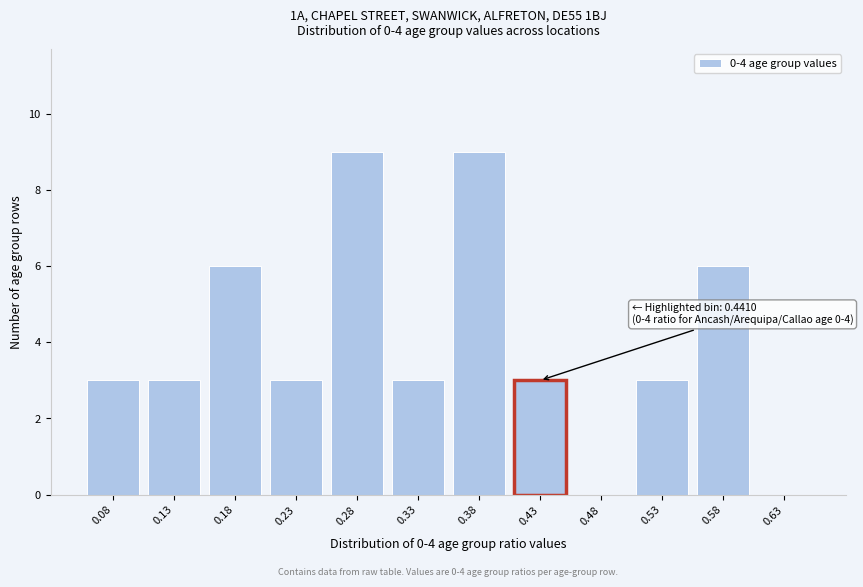

Reading left to right, list all the values displayed in this chart.

0.08=3	0.13=3	0.18=6	0.23=3	0.28=9	0.33=3	0.38=9	0.43=3	0.48=0	0.53=3	0.58=6	0.63=0